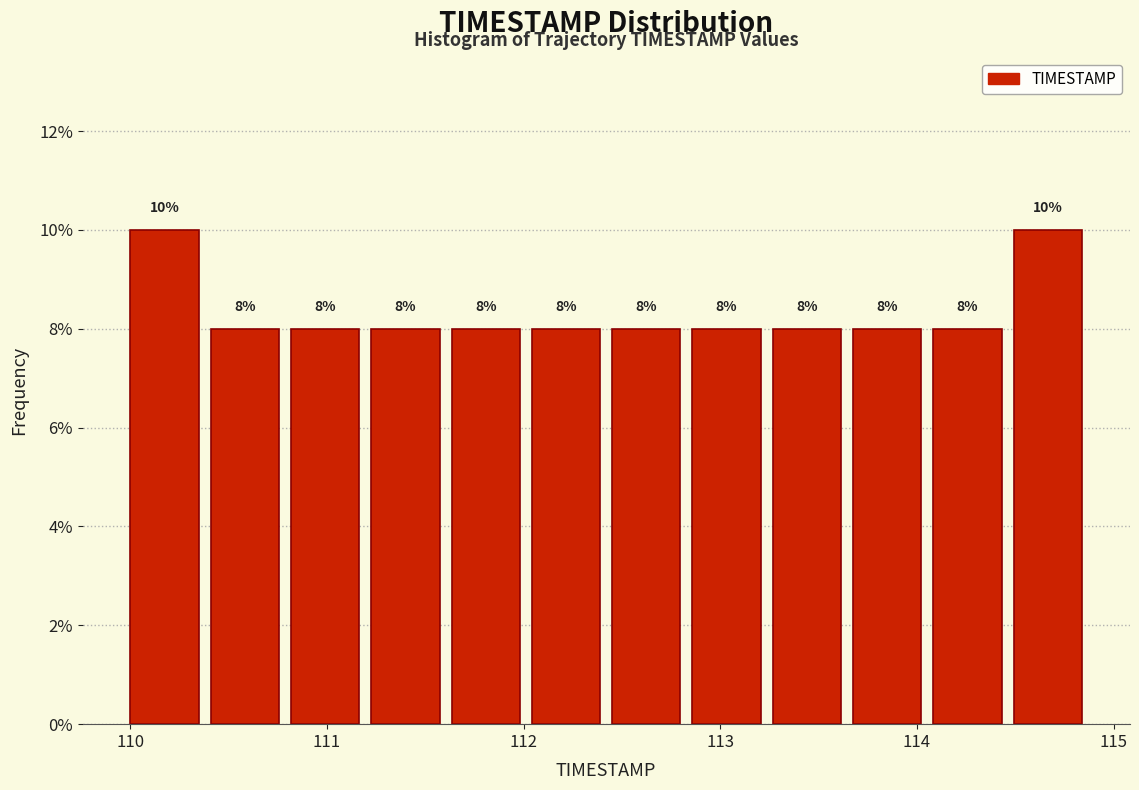

How tall is the bar that spans 110.4 to 110.8 on the x-axis? The bar edges are not printed on the chart, so give them approximately, as read against the axis.

8